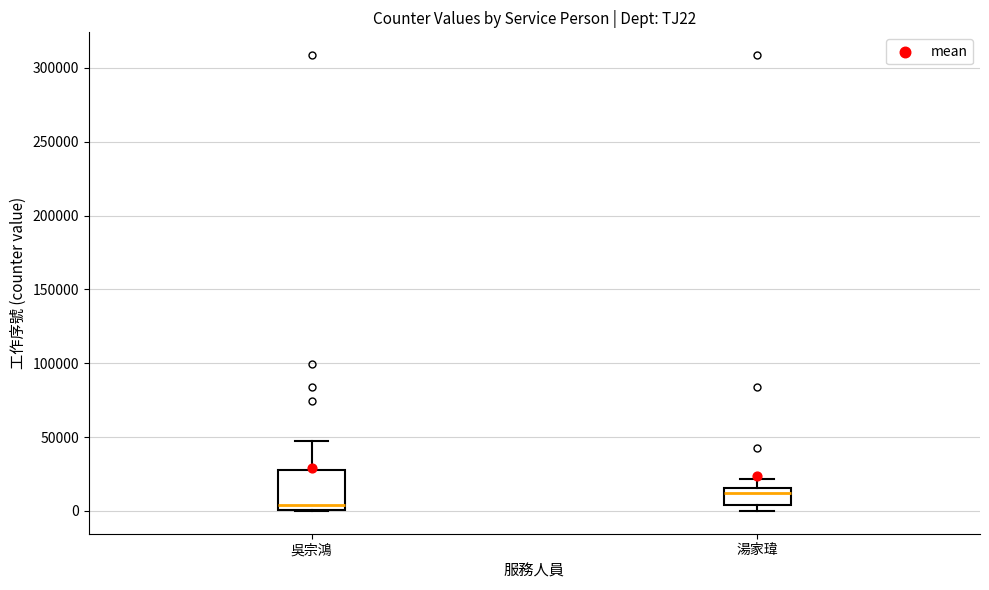

Reading left to right, transcribe this box plot: for each box, give where its median line is, the range the box spans, and where its two whiskers end, as read against the y-axis. The values are not printed on the chart, so give them approximately, as read against the axis.

吳宗鴻: median 5000, box 0 to 30000, whiskers 0 to 45000
湯家瑋: median 10000, box 5000 to 15000, whiskers 0 to 20000